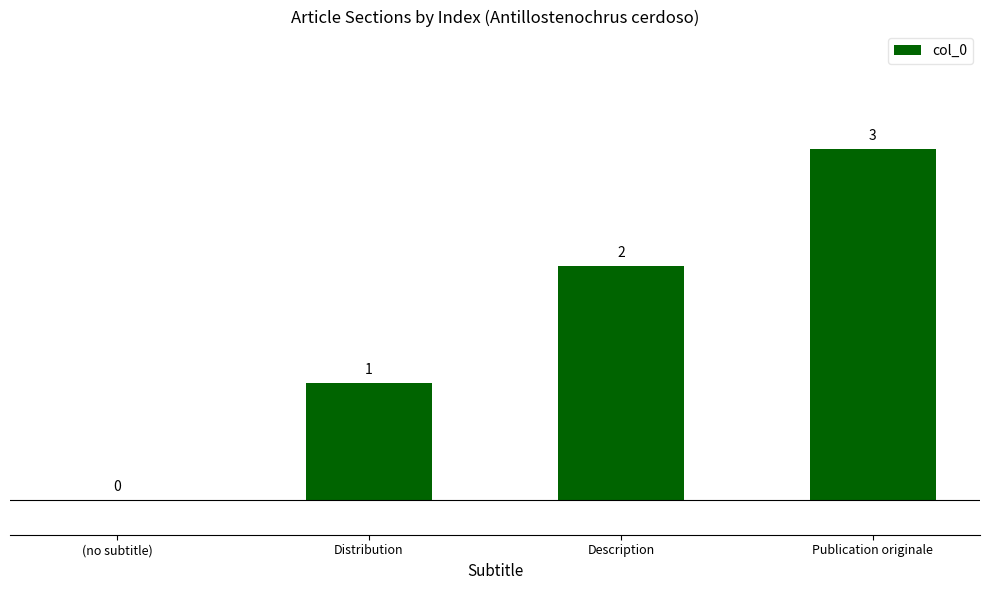

Reading right to left, list all the values displayed in this chart.

3	2	1	0